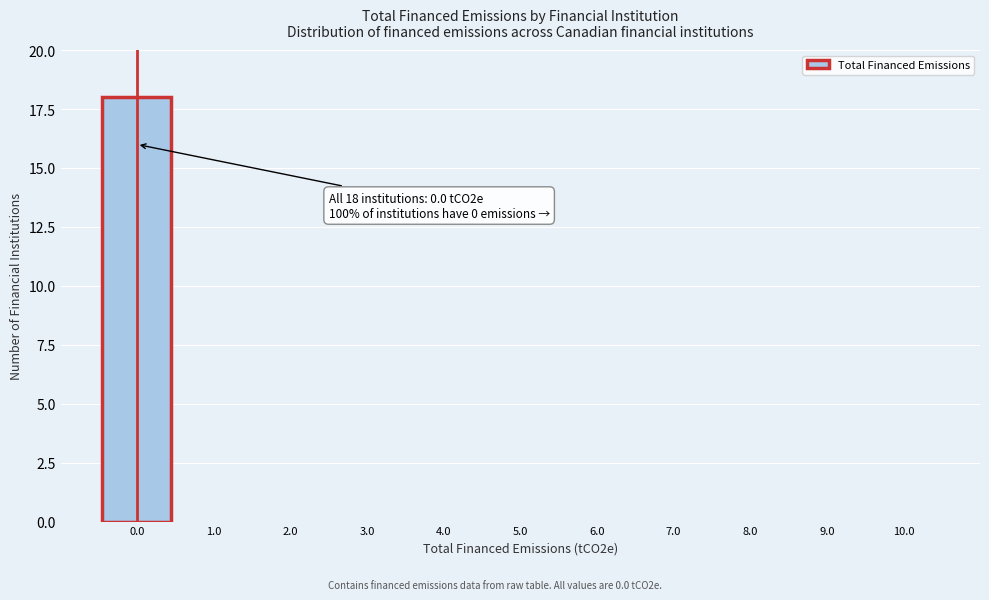

Reading left to right, transcribe all the data shown in this chart.

0.0=18	1.0=0	2.0=0	3.0=0	4.0=0	5.0=0	6.0=0	7.0=0	8.0=0	9.0=0	10.0=0